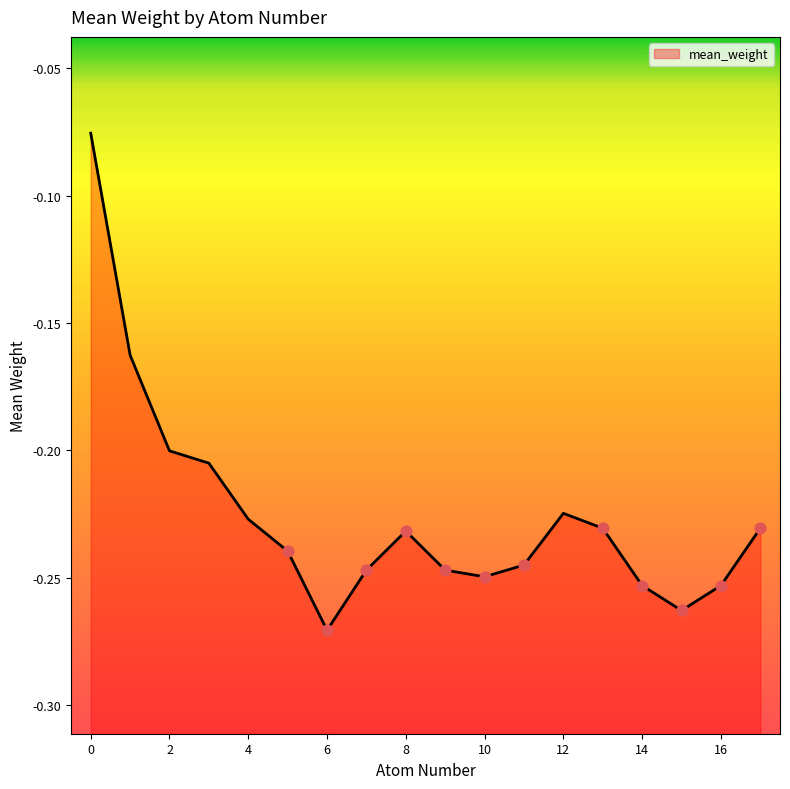

What is the change in value from 2 to 6?

-0.1